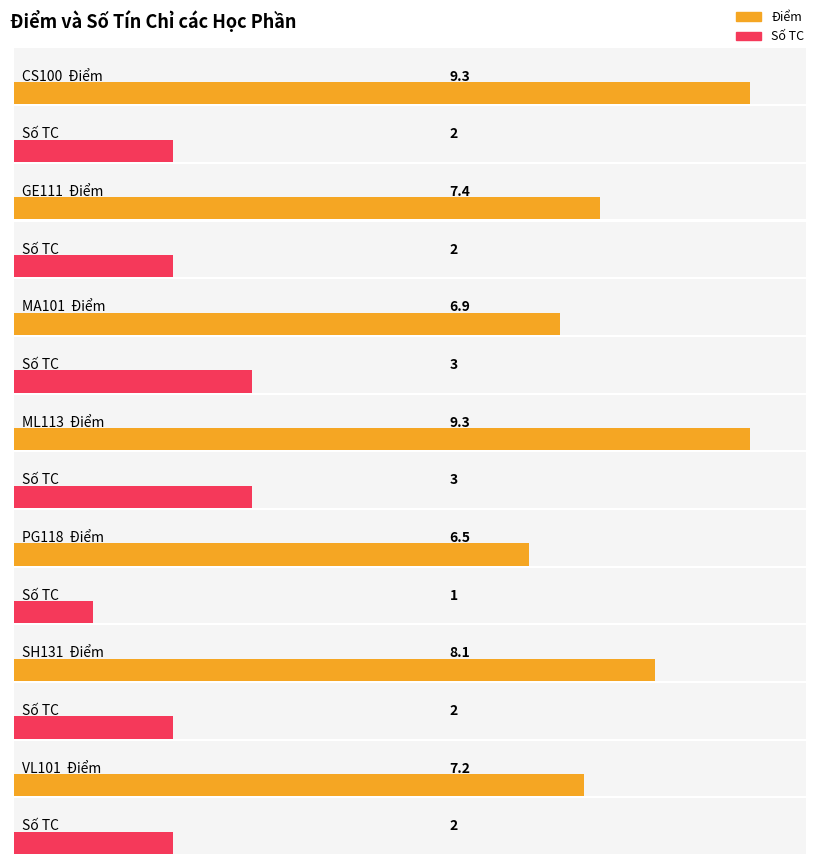

What is the difference between the maximum and minimum values?

2.8